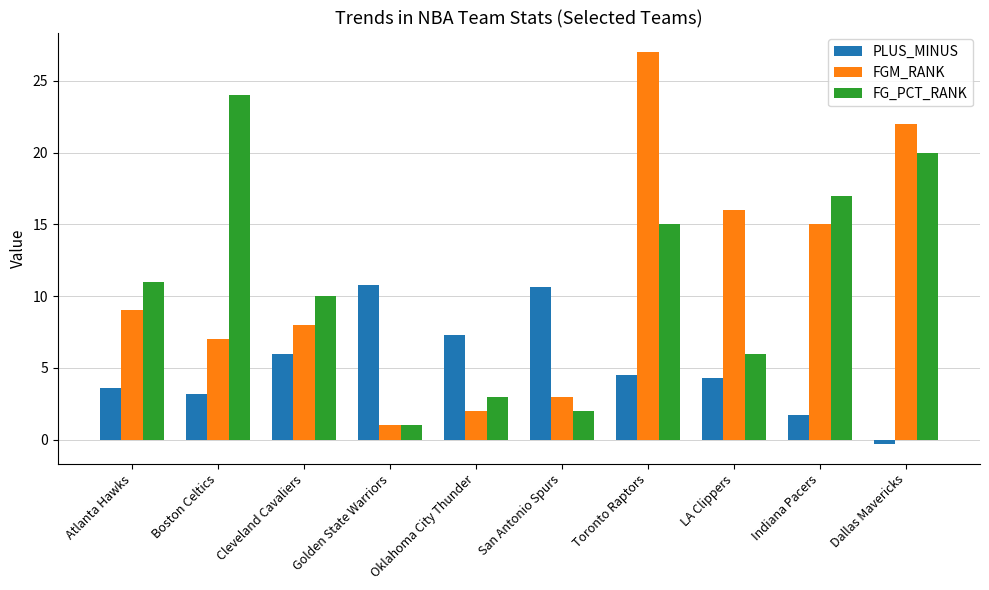

What is the value of the FGM_RANK bar at the 6th from the left?

3.0